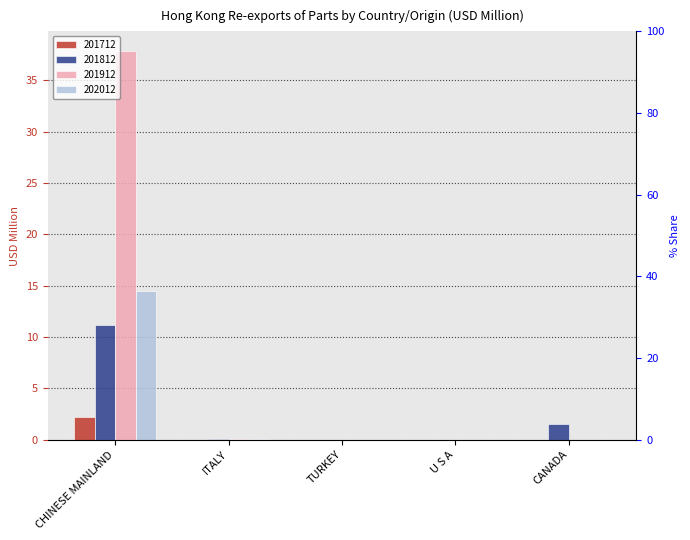

True or false: 201712 has a value of 0.0 at U S A.

False